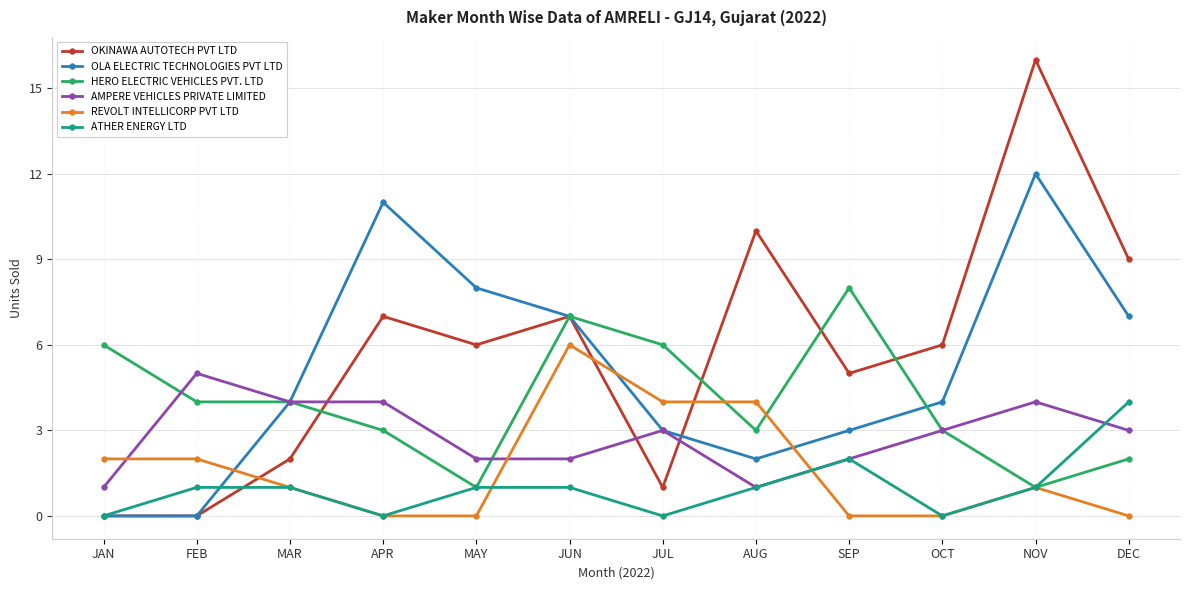

What is the greatest value displayed?

16